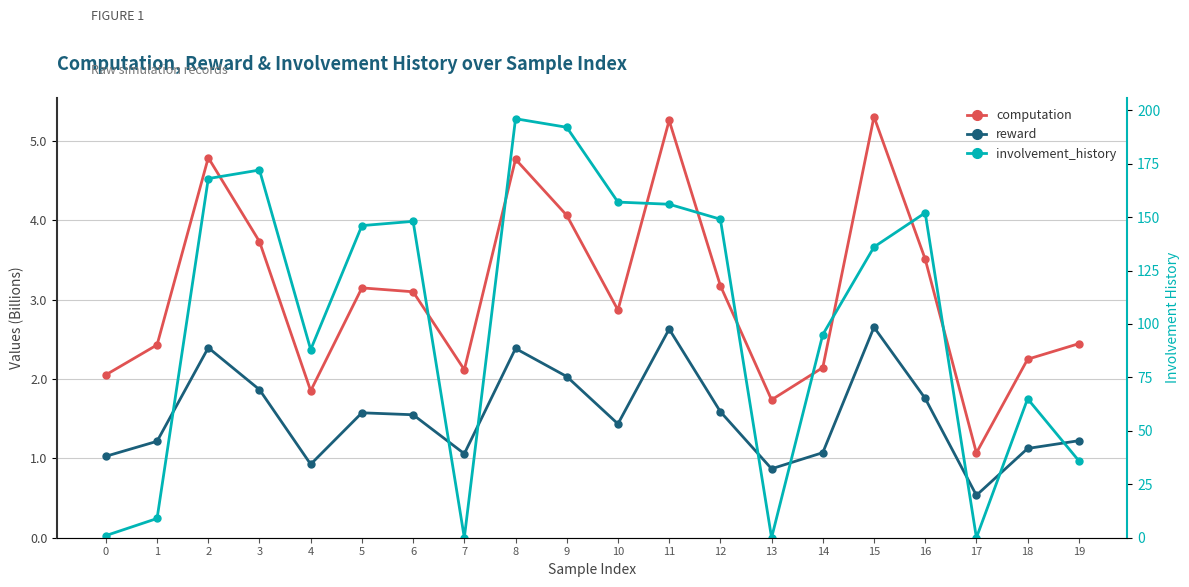

Which series has the largest range (max minus min)?

involvement_history